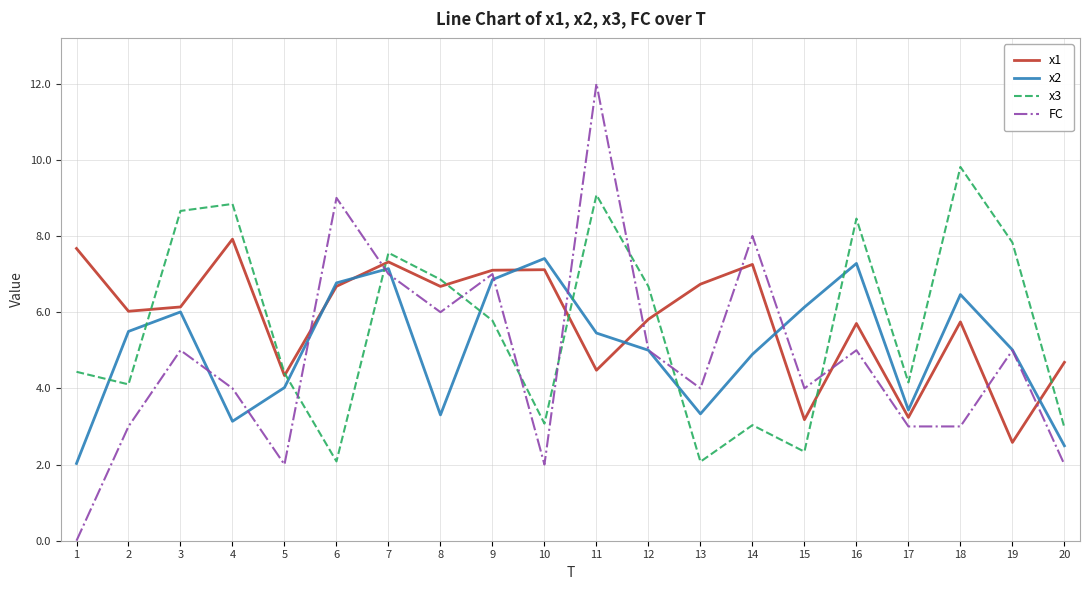

What is the greatest value displayed?

12.0